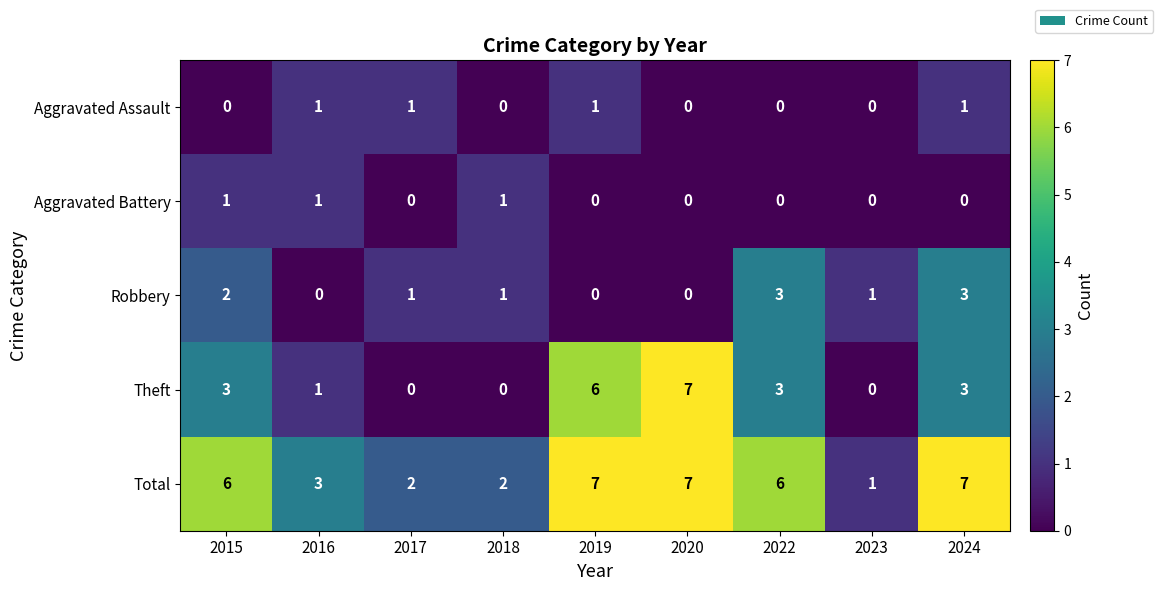

Which series changed the most between 2018 and 2019?

Theft